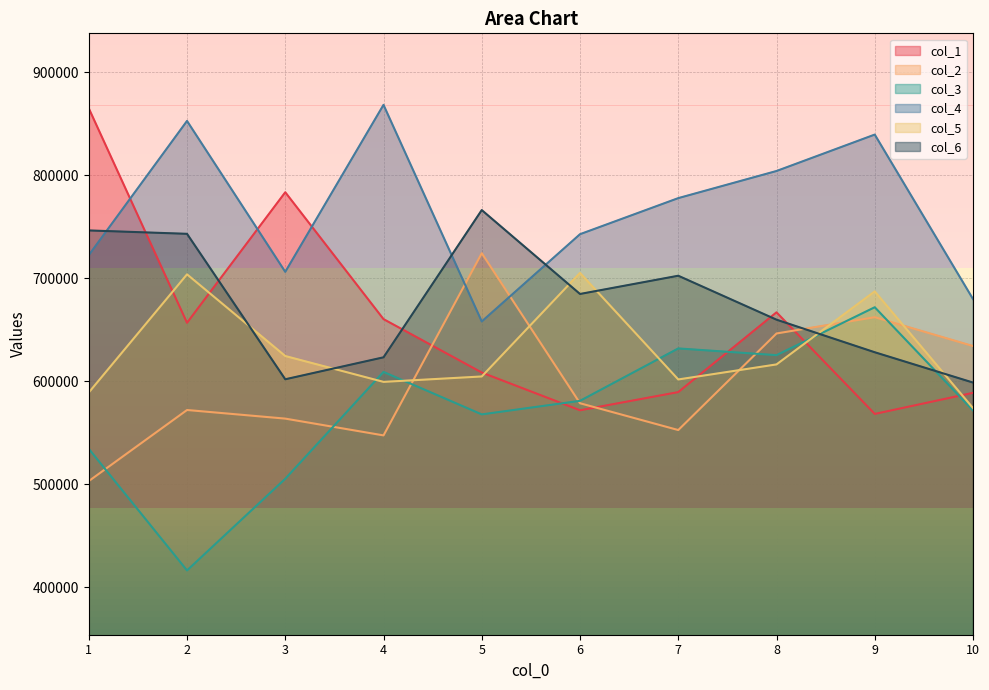

How many data points in col_4 are less than 777918?

5